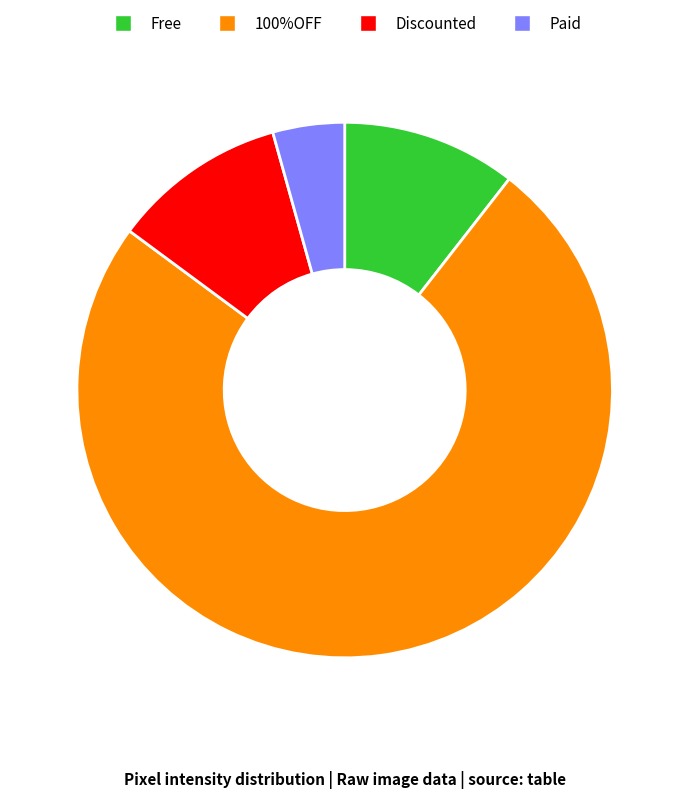

How many slices are in this pie chart?

4